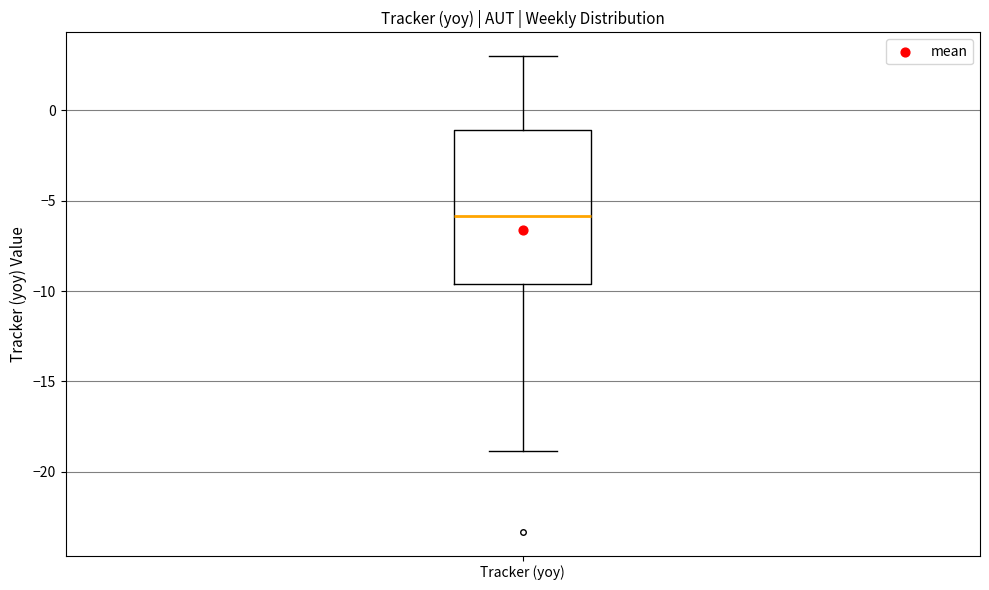

Transcribe this box plot: give where the median line is, the range the box spans, and where the two whiskers end, as read against the y-axis. The values are not printed on the chart, so give them approximately, as read against the axis.

median -6.0, box -9.5 to -1.0, whiskers -19.0 to 3.0